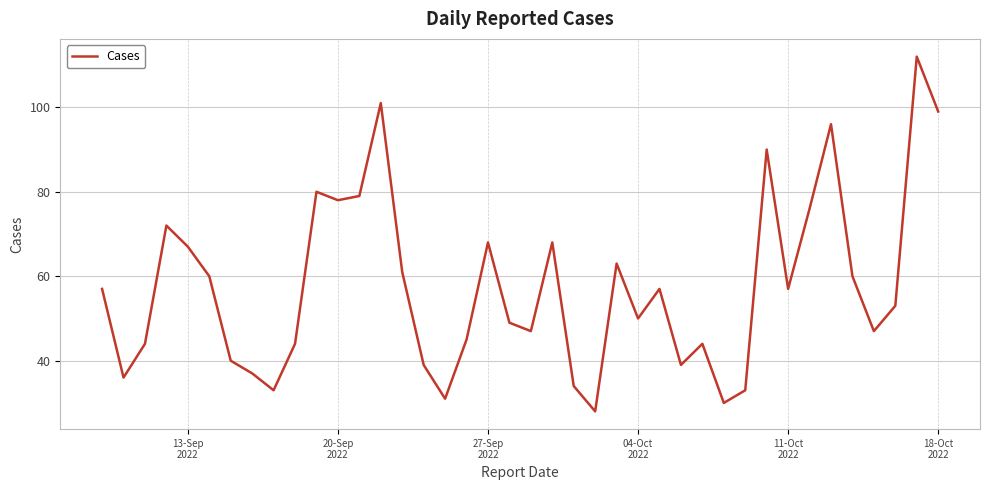

What is the difference between the maximum and minimum values?

84